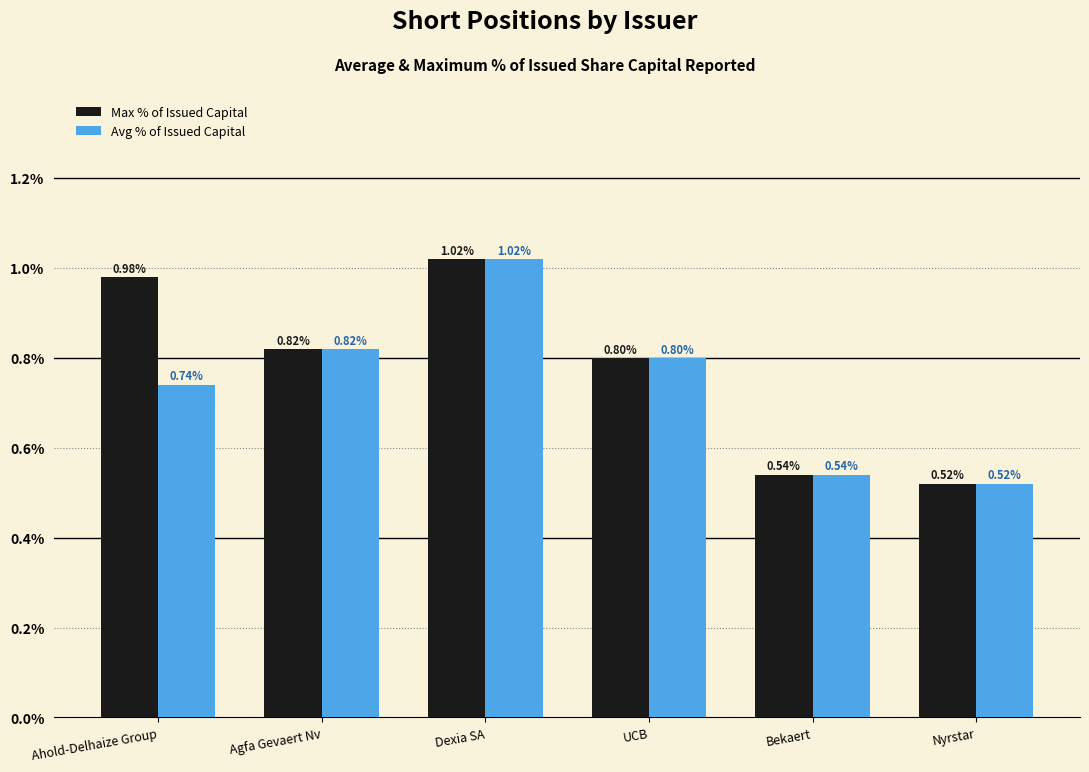

What are all the series names shown in the legend?

Max % of Issued Capital, Avg % of Issued Capital